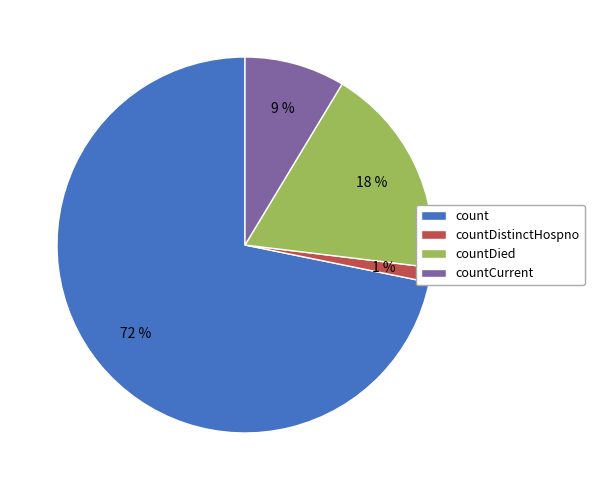

What is the largest slice in the pie chart?

count